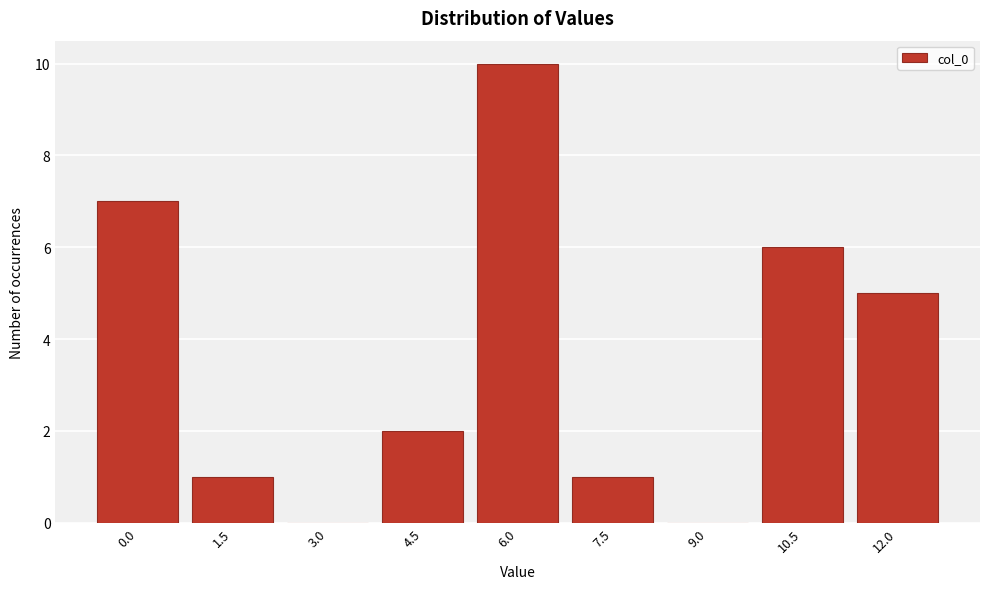

Reading left to right, transcribe all the data shown in this chart.

0.0=7	1.5=1	3.0=0	4.5=2	6.0=10	7.5=1	9.0=0	10.5=6	12.0=5